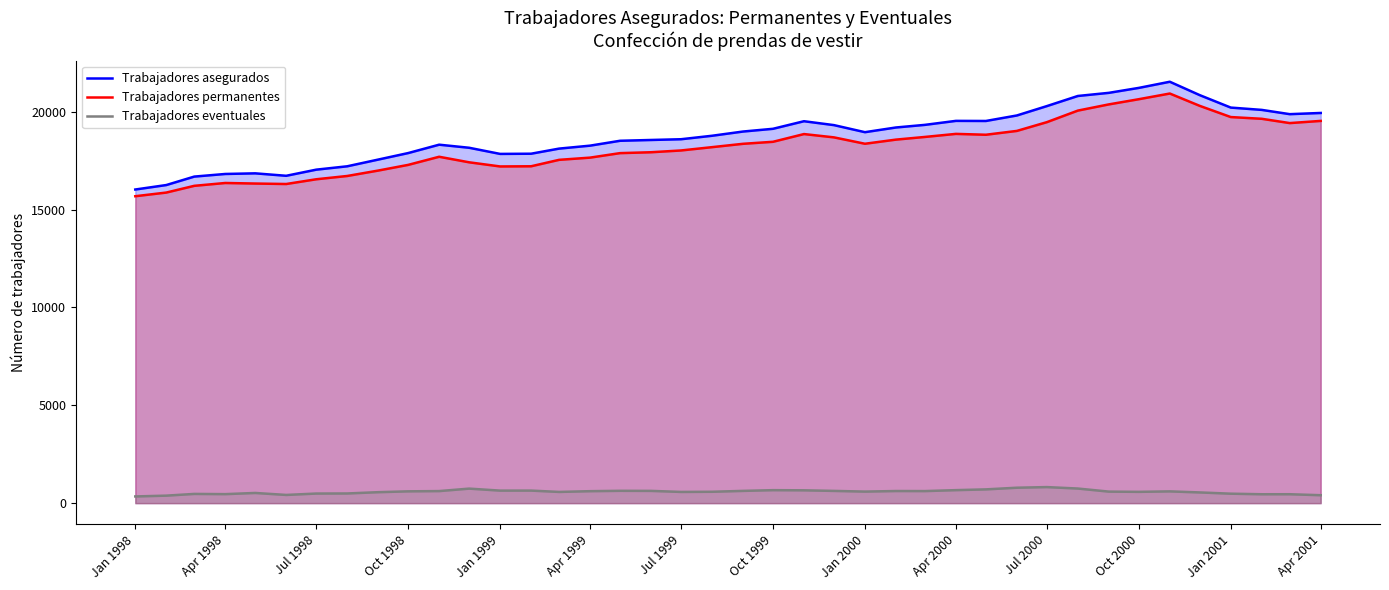

The value of Trabajadores eventuales at Jul 1998 is 491. True or false?

True